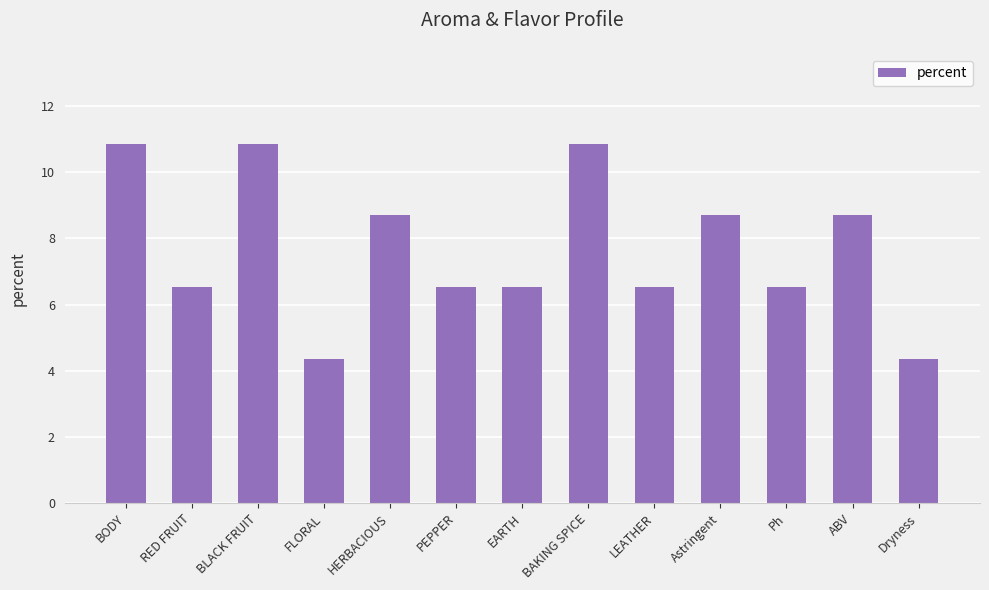

How many categories are shown in the chart?

13